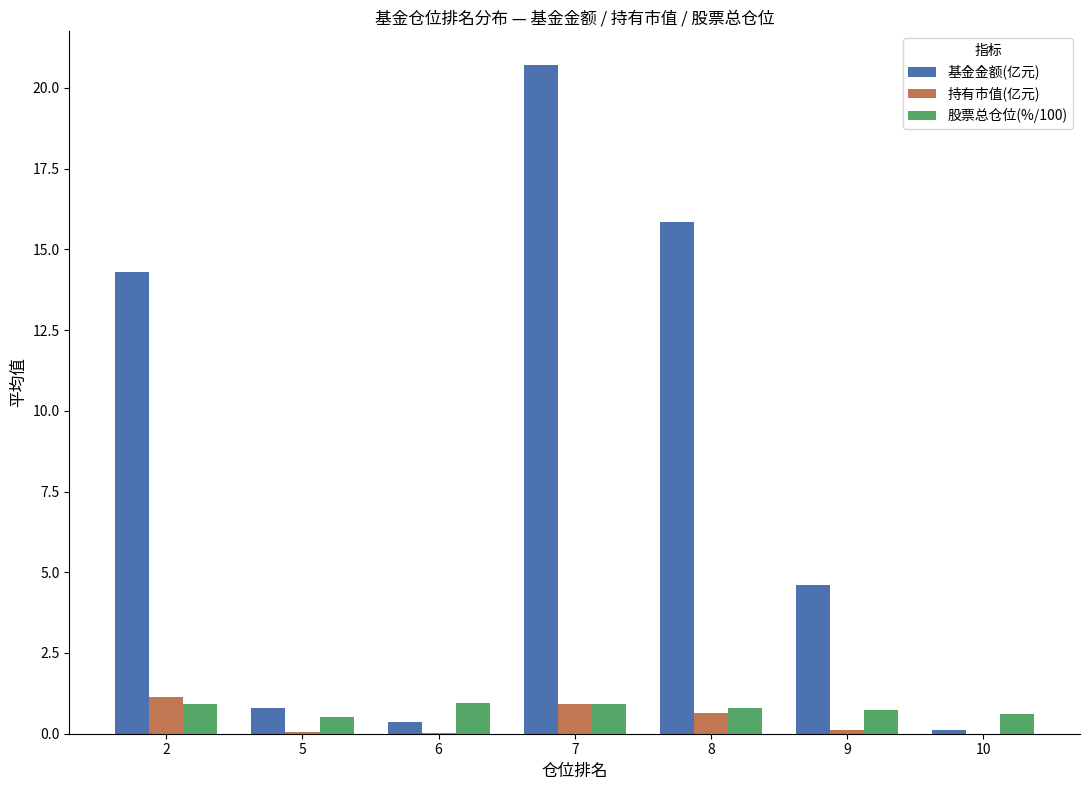

Is the value of 股票总仓位(%/100) at 9 greater than the value of 持有市值(亿元) at 6?

Yes